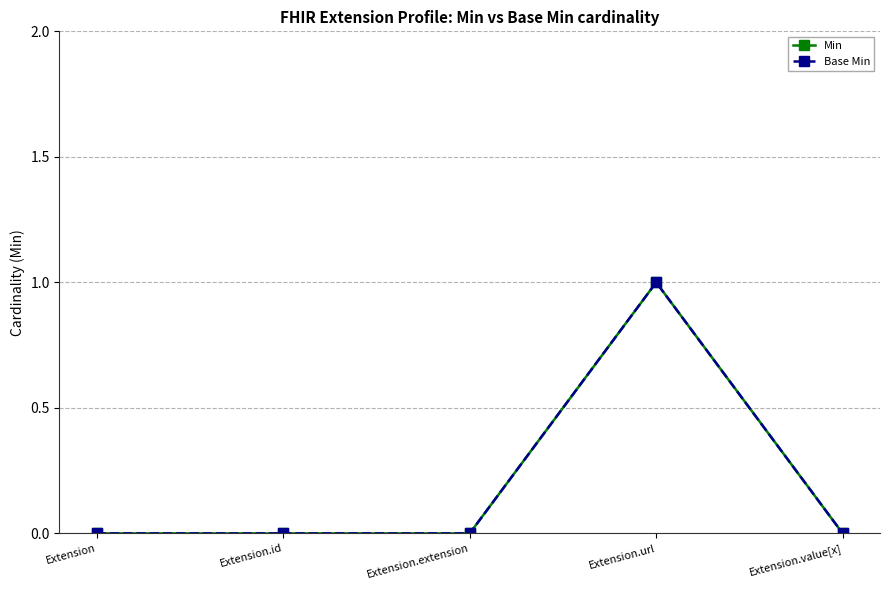

Which category has the lowest value across all series?

Extension